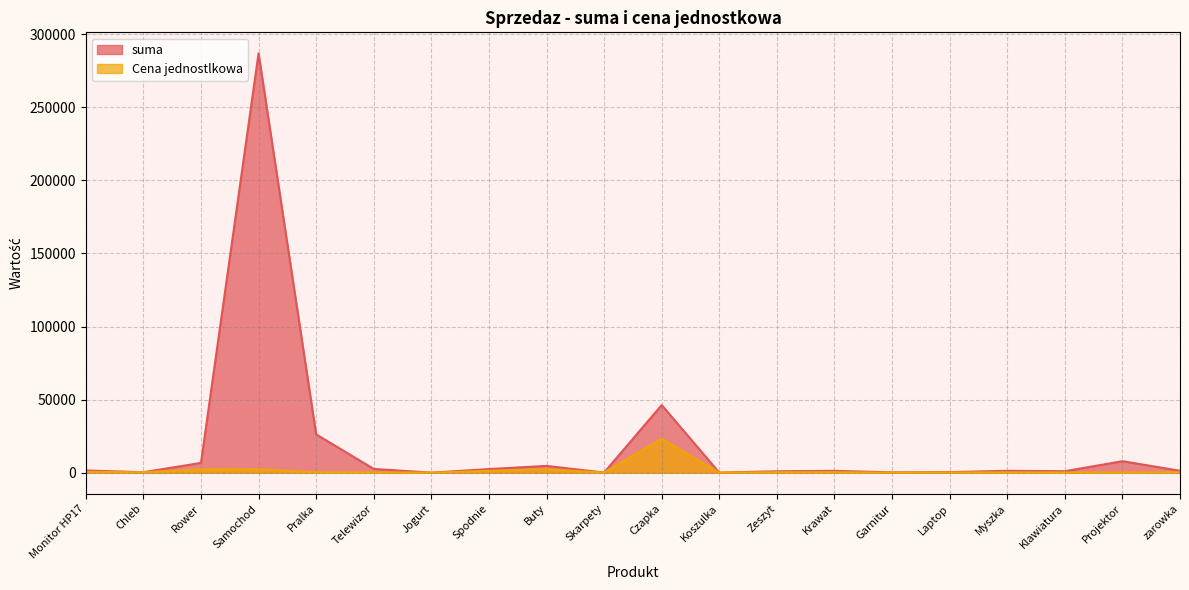

True or false: suma has a value of 6666 at Rower.

True